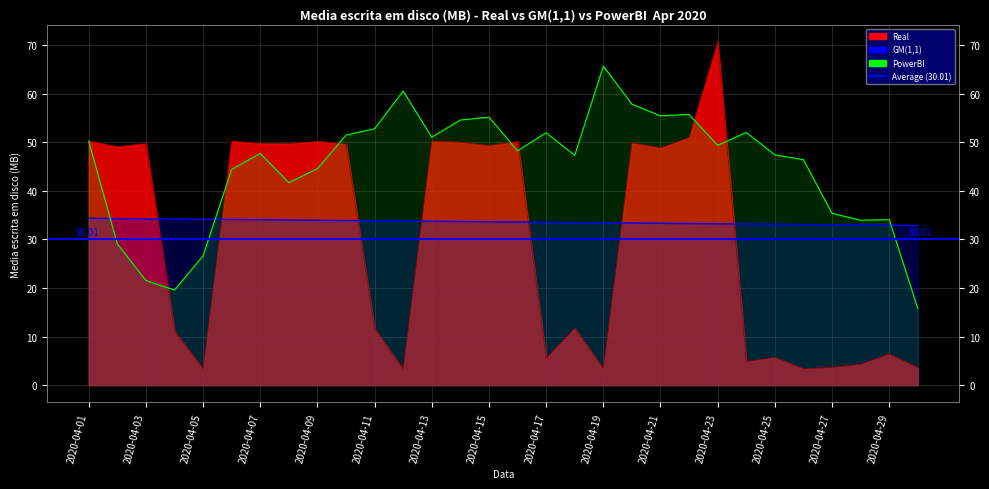

At which category does Real reach its first local valley?

2020-04-02